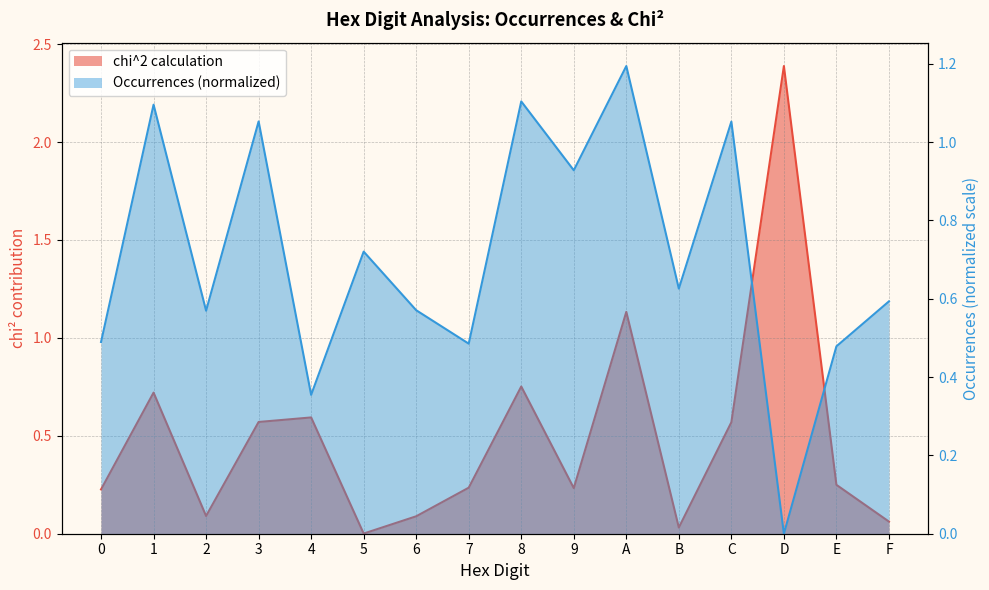

Count the number of categories in the chart.

16